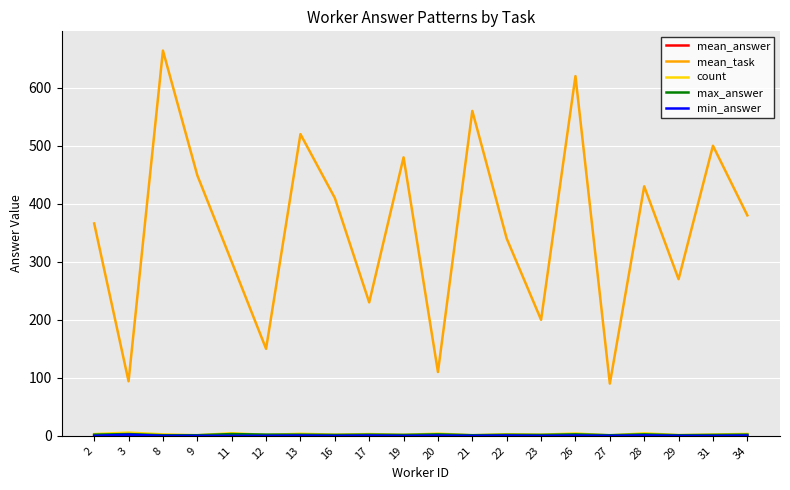

What is the total value across all series at 13?

527.4